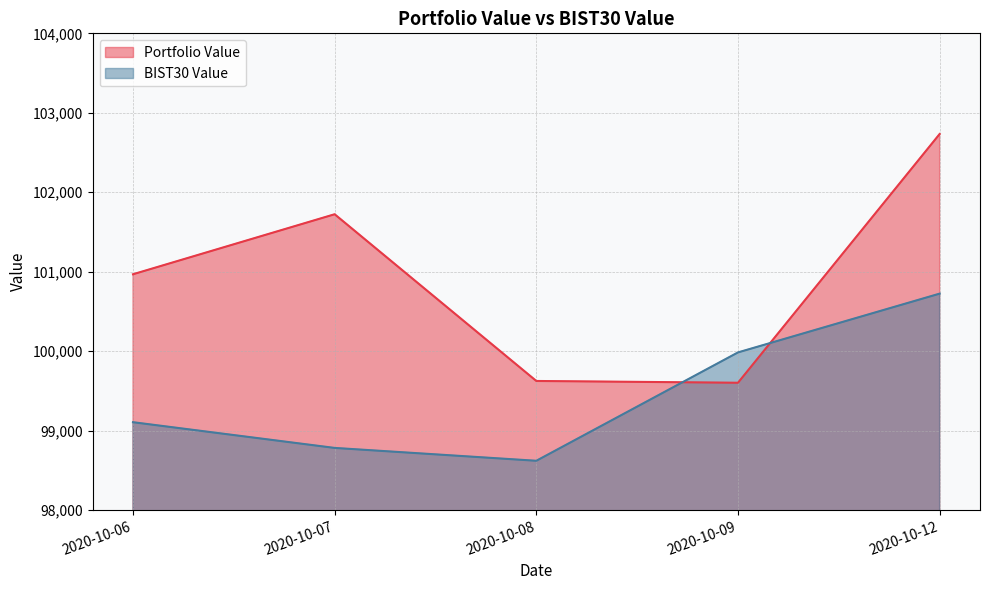

Rank the series at 2020-10-06 from highest to lowest value.

Portfolio Value, BIST30 Value